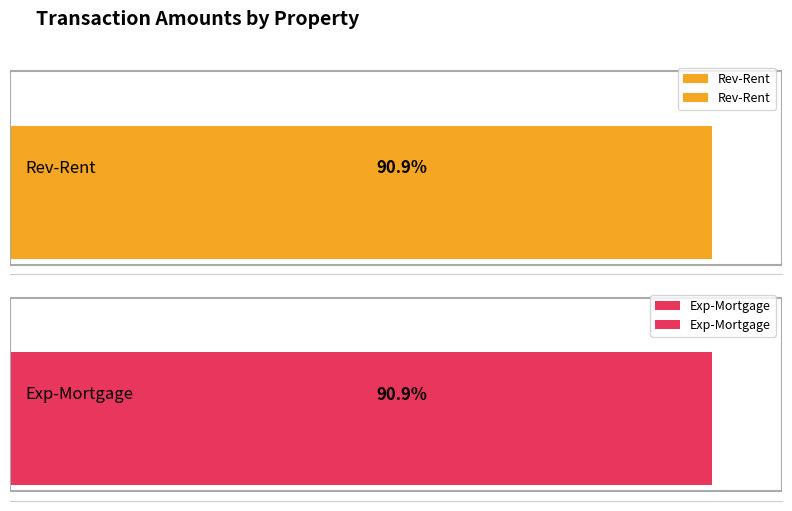

What is the sum of all Rev-Rent values?

14592.8